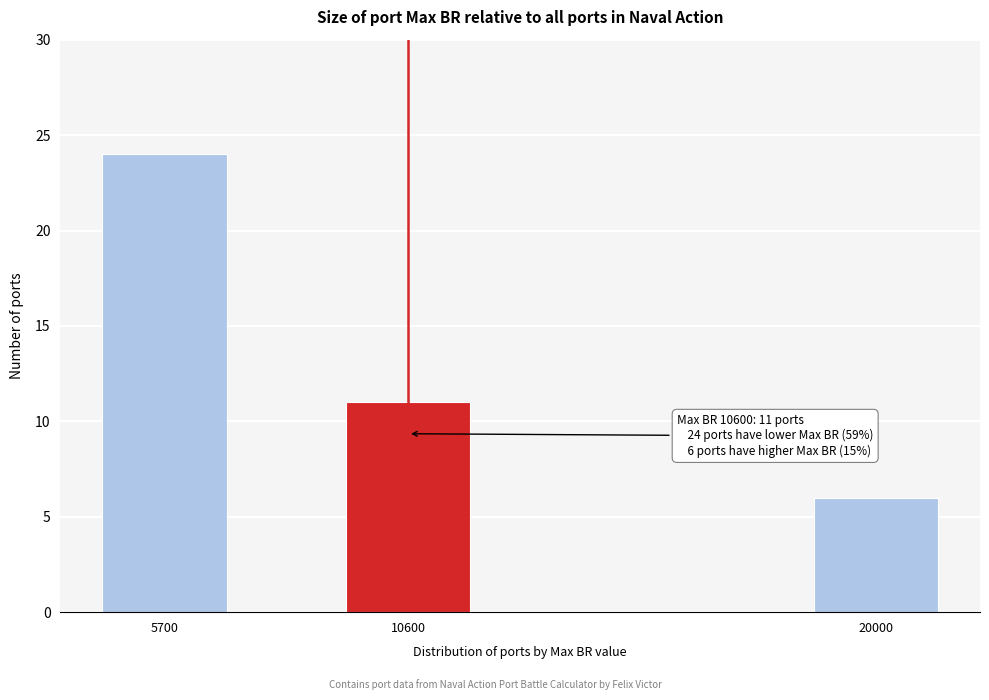

Reading left to right, list all the values displayed in this chart.

24	11	6